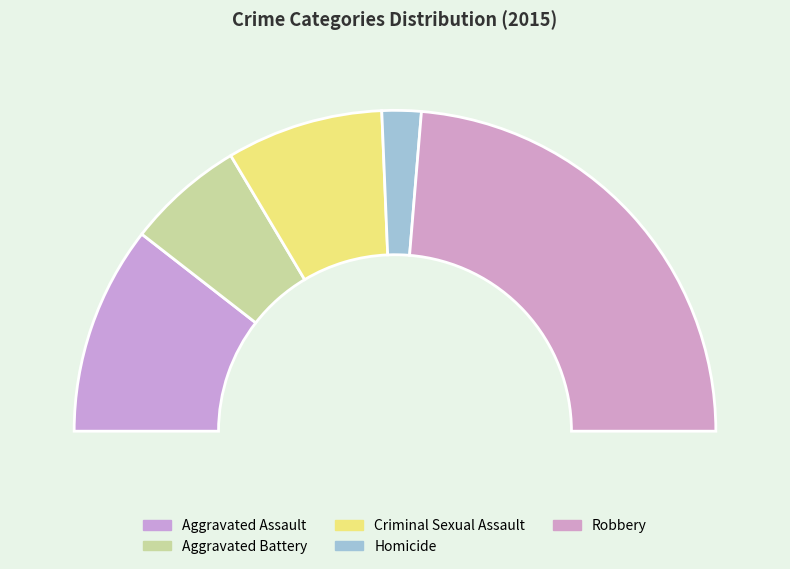

How many slices are in this pie chart?

5